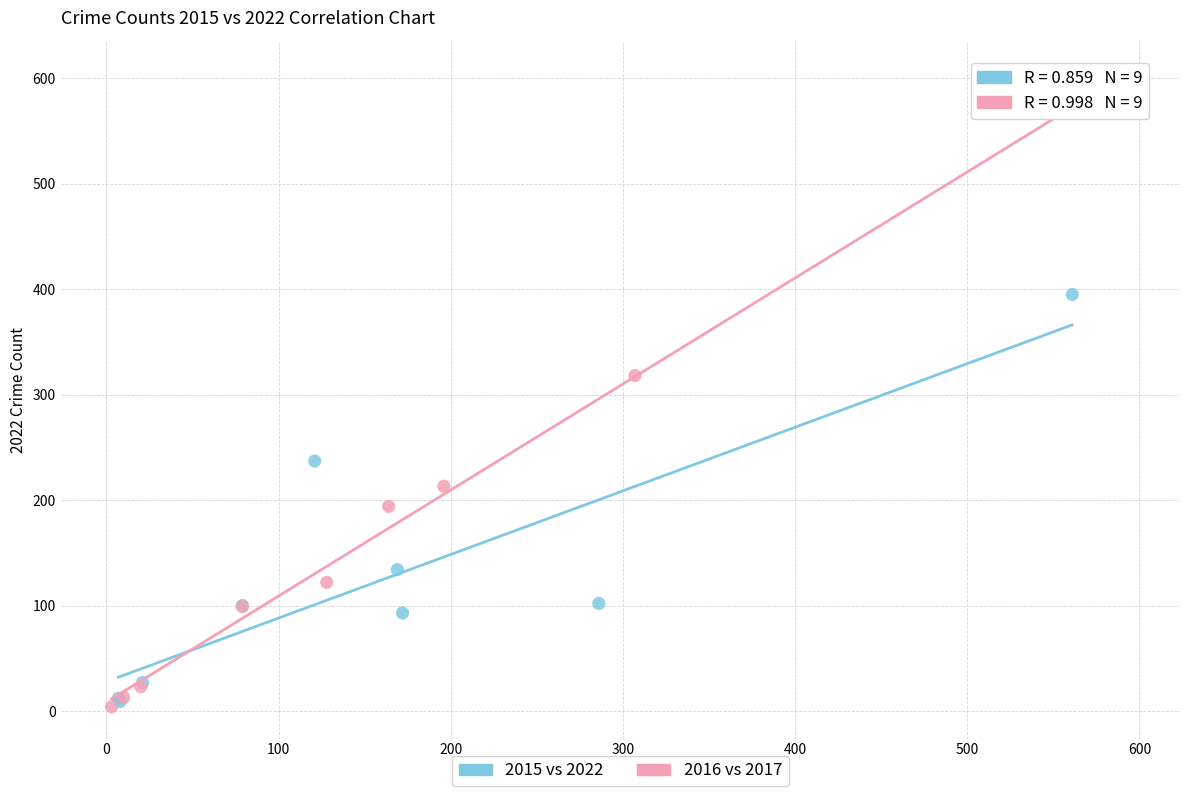

Which series has the largest Y range (max minus min)?

2016 vs 2017